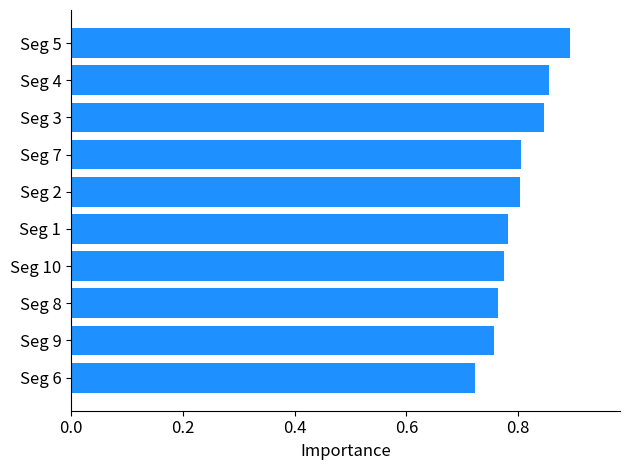

Which label corresponds to the largest value in the chart?

Seg 5